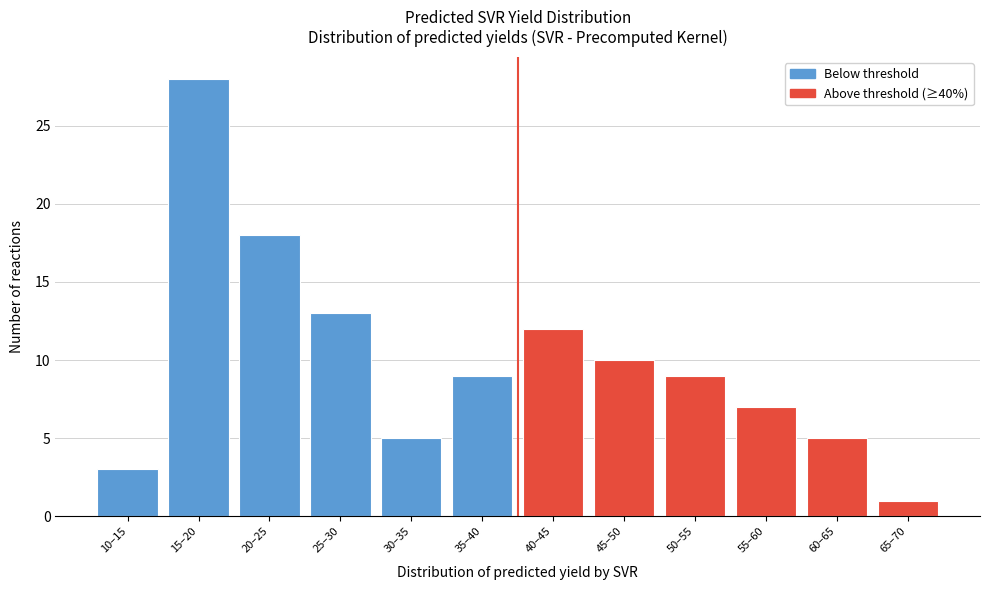

Reading left to right, transcribe all the data shown in this chart.

10–15=3	15–20=28	20–25=18	25–30=13	30–35=5	35–40=9	40–45=12	45–50=10	50–55=9	55–60=7	60–65=5	65–70=1